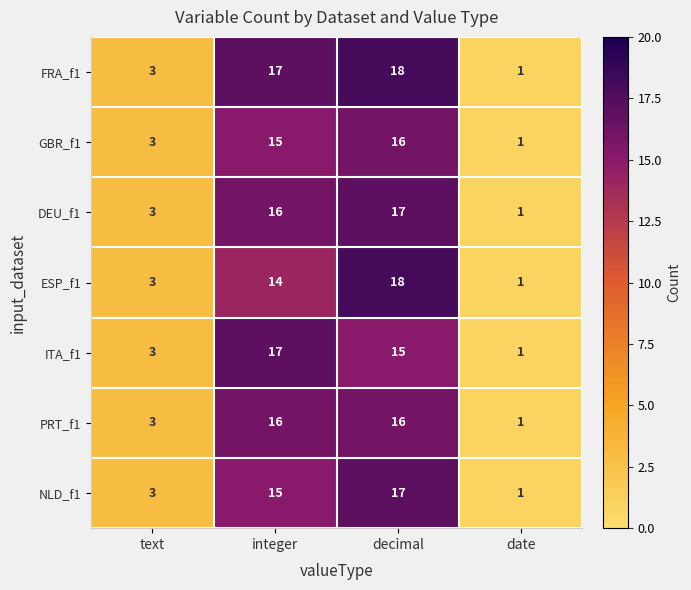

Which label corresponds to the smallest value in the chart?

date